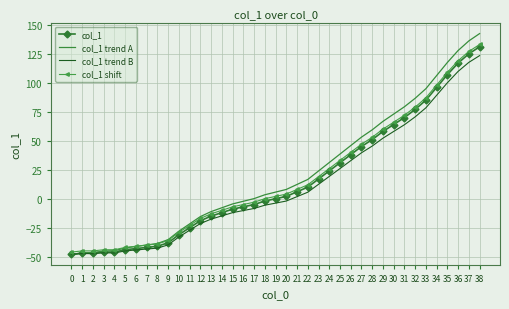

What is the minimum value for col_1 trend B?

-48.0